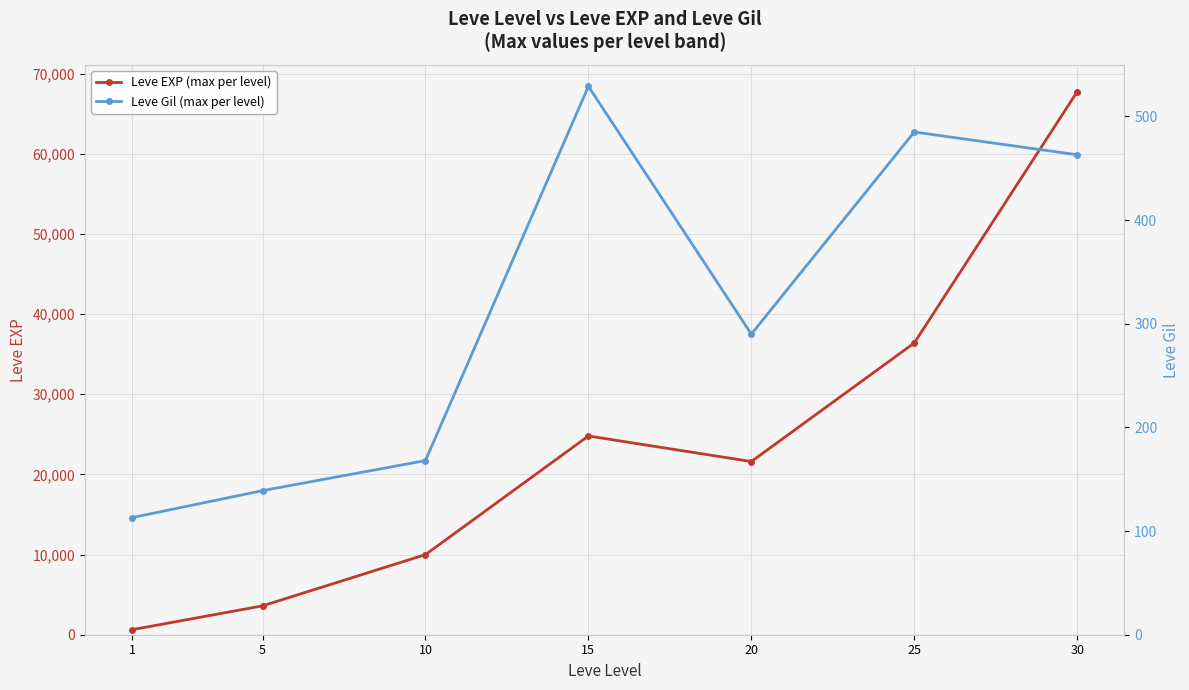

Is the value of Leve Gil (max per level) at 20 greater than the value of Leve EXP (max per level) at 20?

No